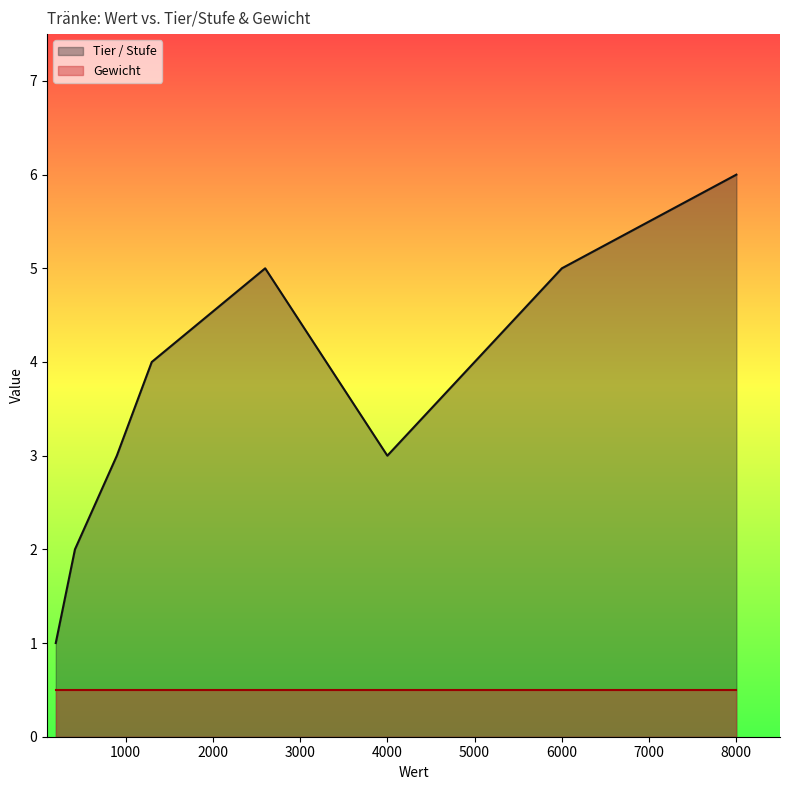

The Tier / Stufe series shows 1.4 at 2600. True or false?

False